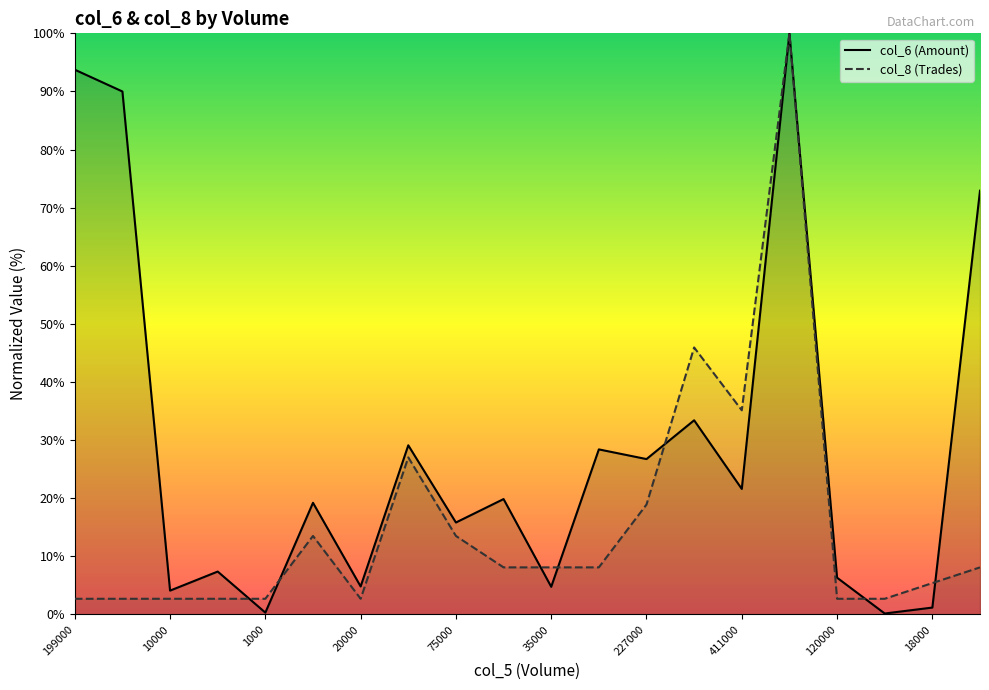

Rank the series by their maximum value, from highest to lowest.

col_6 (Amount), col_8 (Trades)